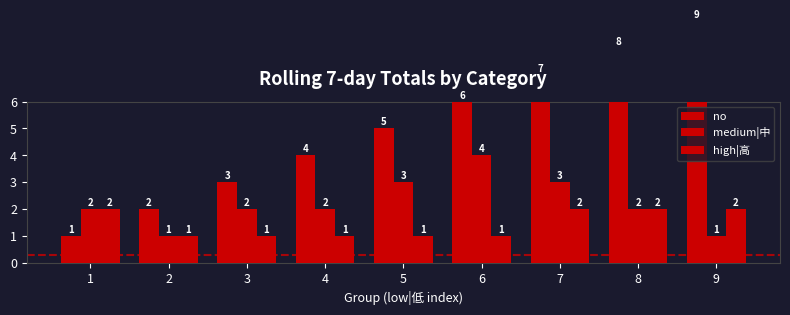

Rank the series by their average value, from highest to lowest.

no, medium|中, high|高